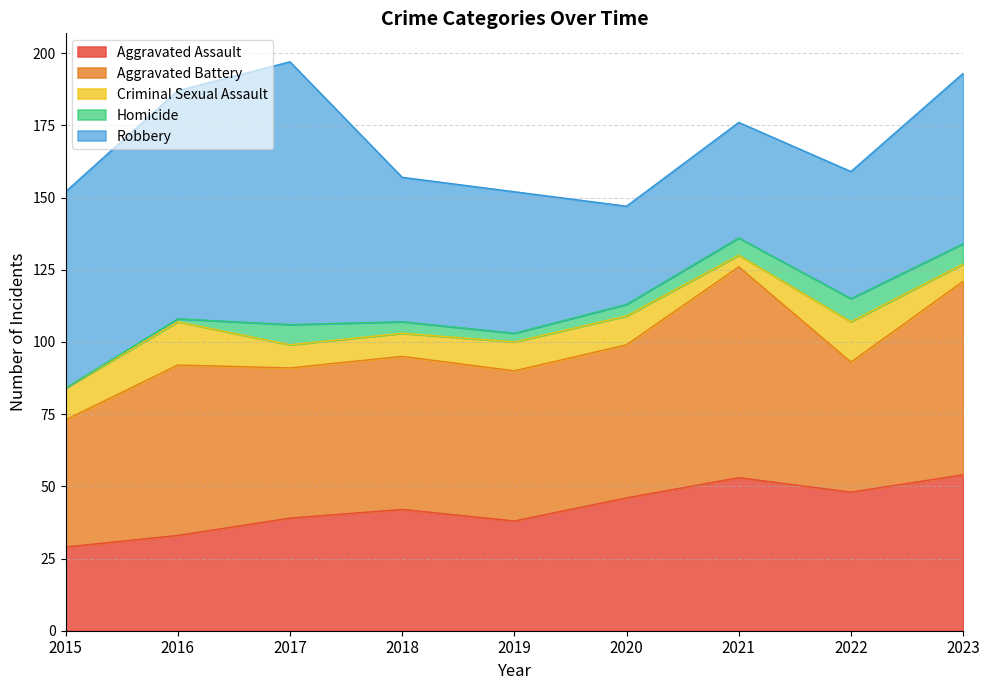

Which category has the lowest value across all series?

2015